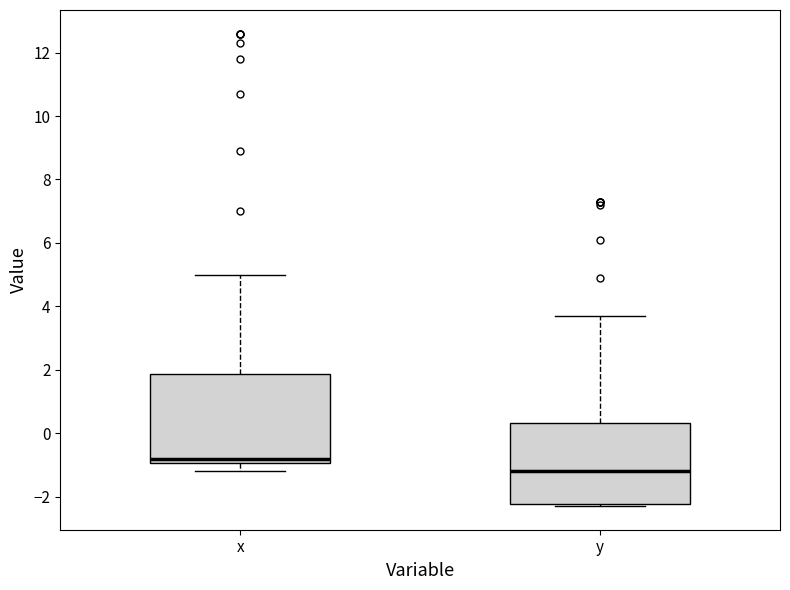

Which box is the tallest, from its lower edge to its upper edge?

x